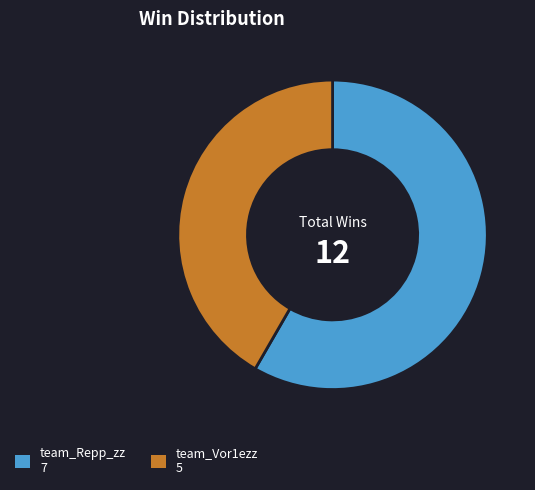

Rank the categories by value from lowest to highest.

team_Vor1ezz, team_Repp_zz